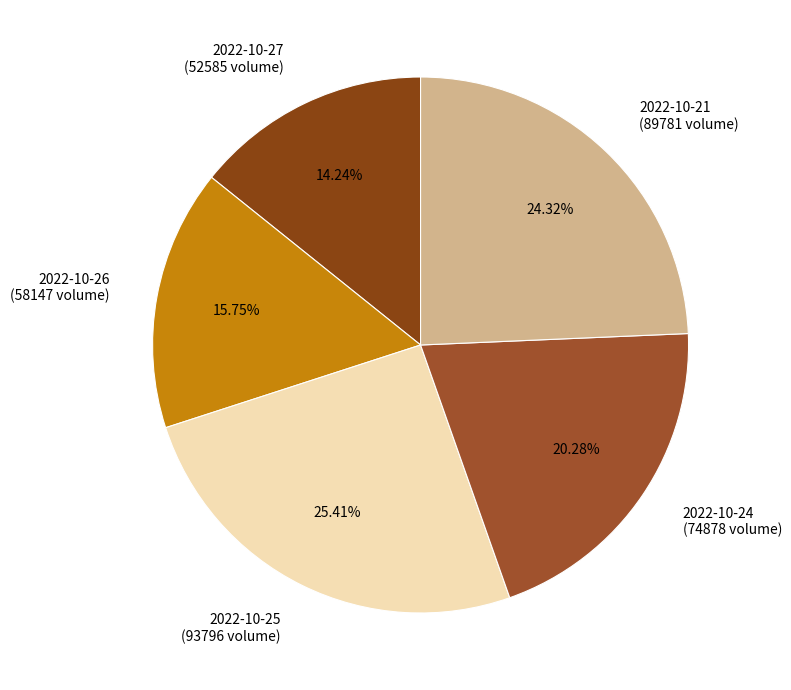

To the nearest percent, what is the average slice percentage?

20%